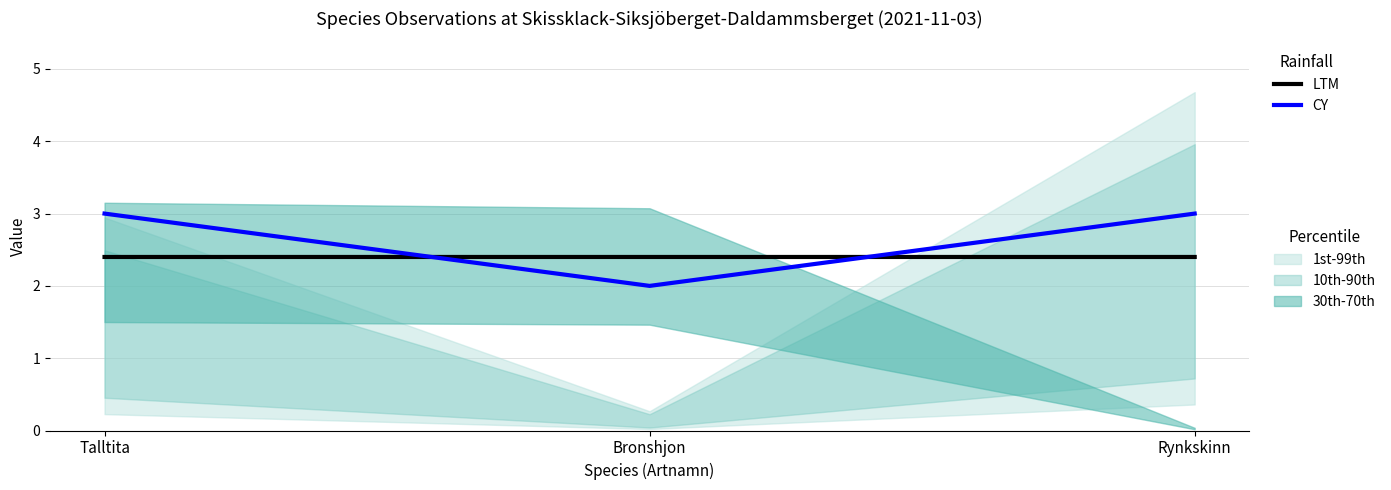

List the series in order of their overall mean, lowest first.

LTM, CY